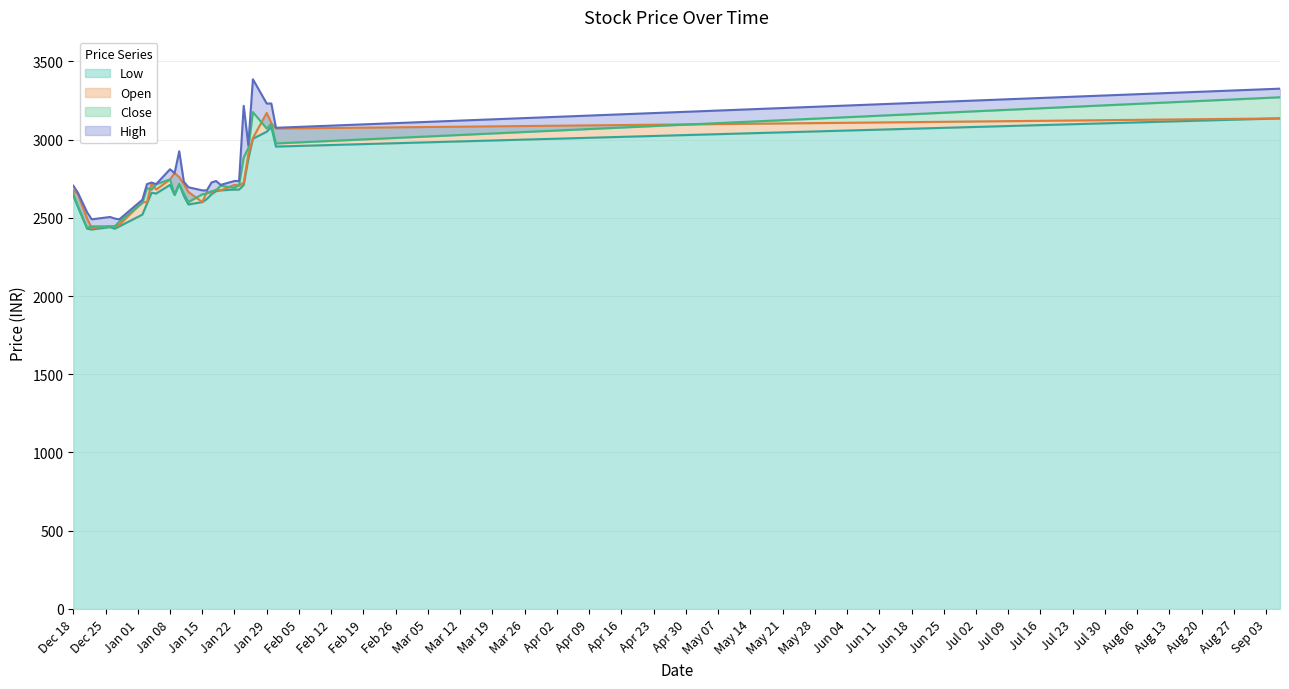

Is it true that Open equals 2445 at 2017-12-26?

True